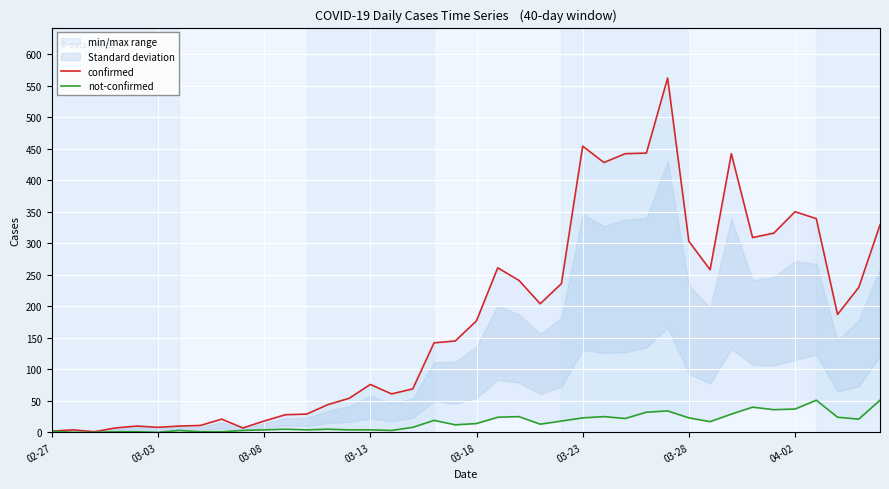

What position from the right is 03-23?

15